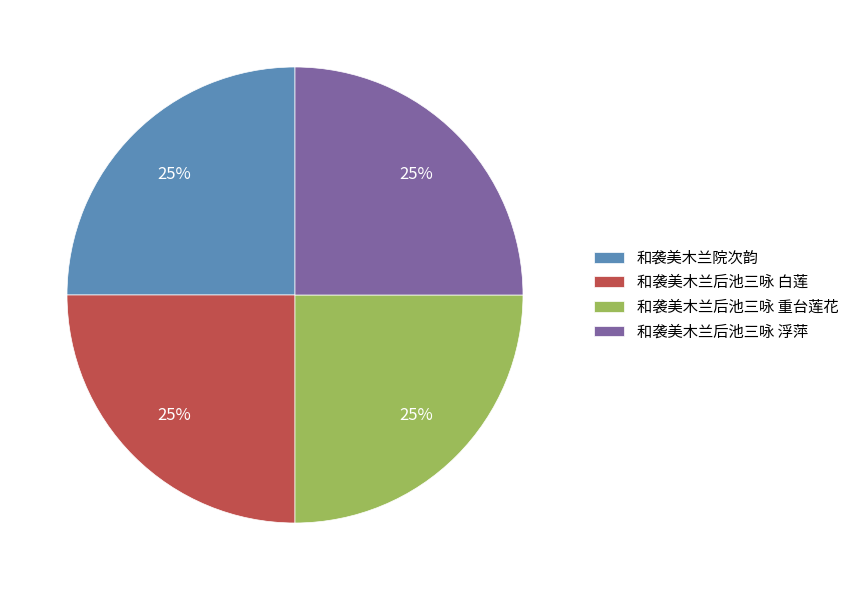

To the nearest percent, what is the combined percentage of 和袭美木兰后池三咏 重台莲花 and 和袭美木兰后池三咏 浮萍?

50%